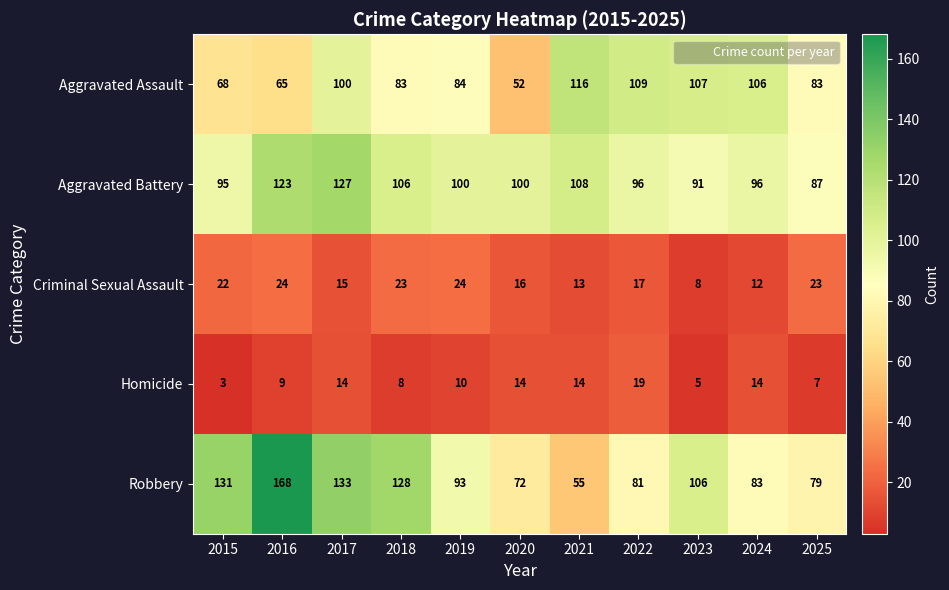

What is the difference between the highest and lowest values at 2015?

128